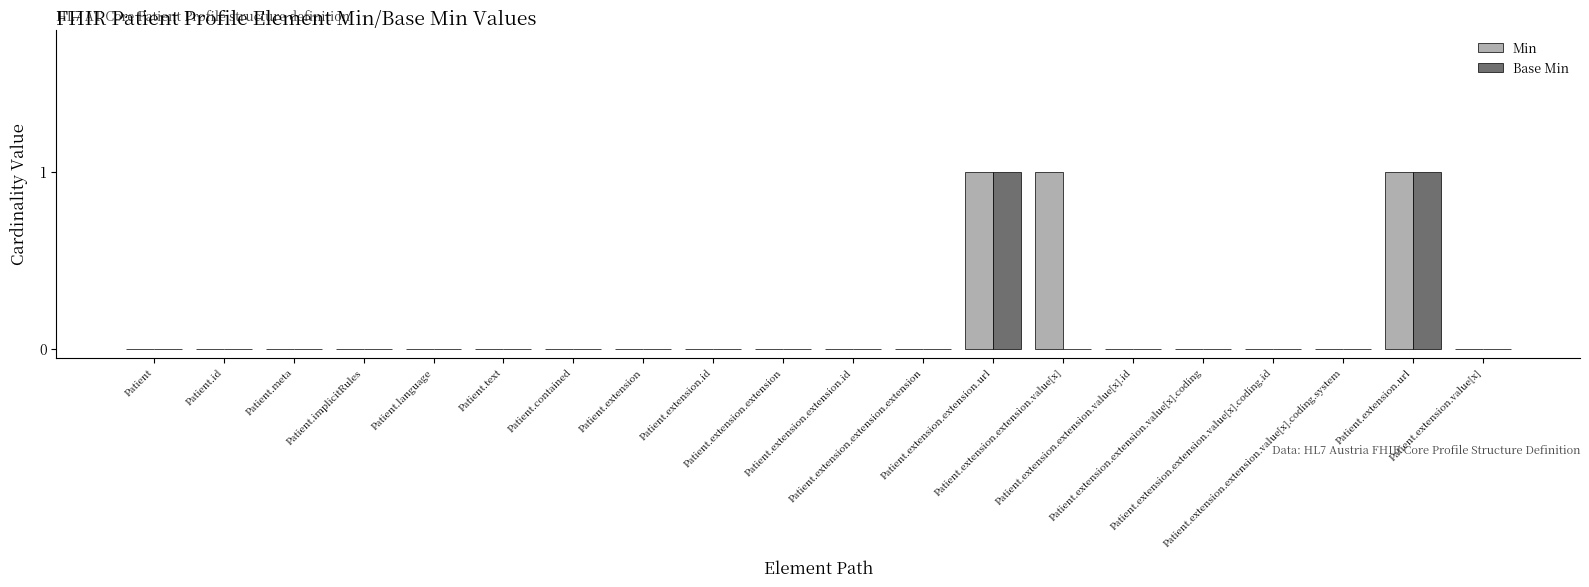

What is the sum of all Min values?

3